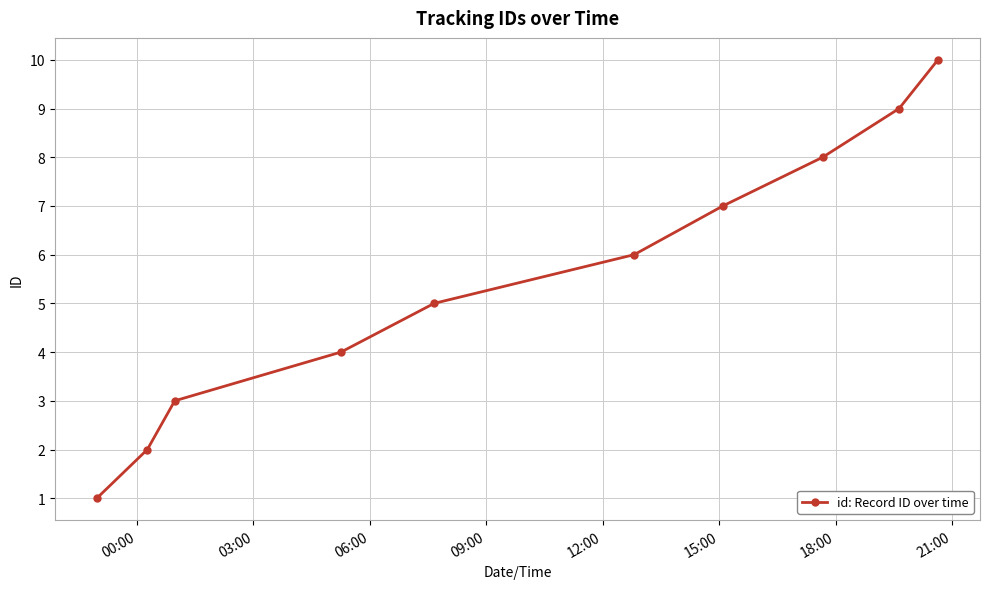

What is the average value?

6